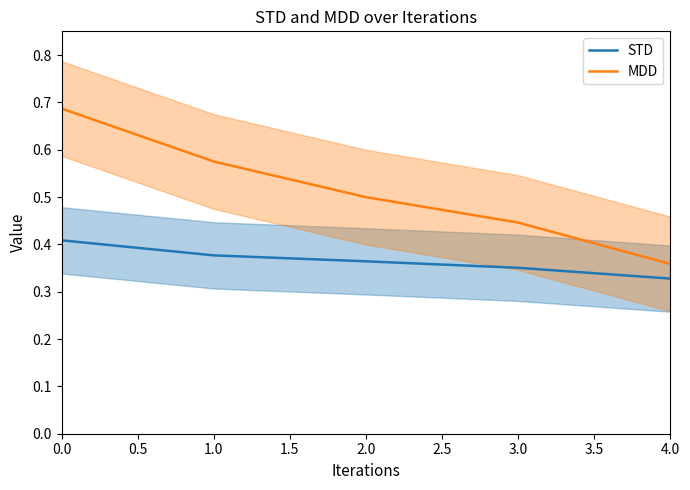

True or false: STD and MDD intersect in this chart.

False